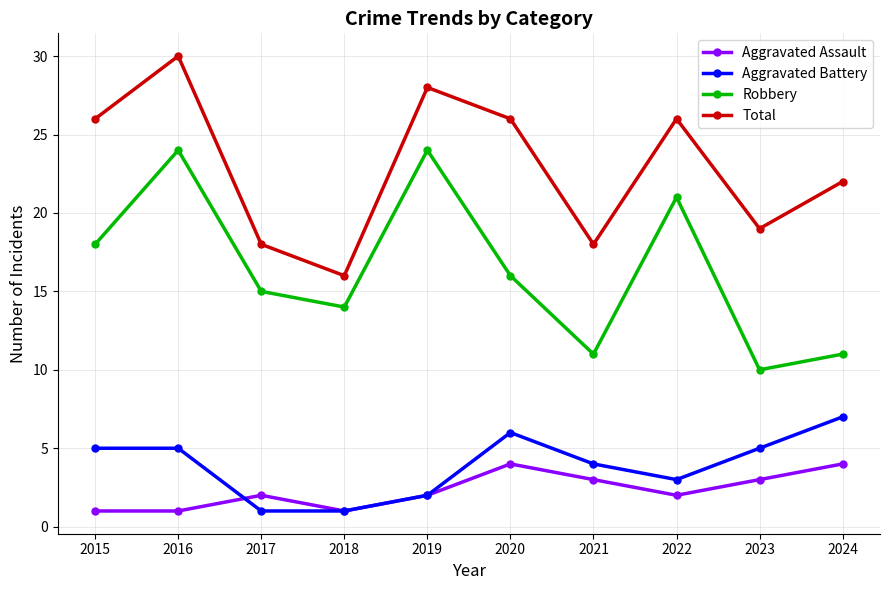

Reading right to left, transcribe all the data shown in this chart.

Aggravated Assault: 2024=4	2023=3	2022=2	2021=3	2020=4	2019=2	2018=1	2017=2	2016=1	2015=1
Aggravated Battery: 2024=7	2023=5	2022=3	2021=4	2020=6	2019=2	2018=1	2017=1	2016=5	2015=5
Robbery: 2024=11	2023=10	2022=21	2021=11	2020=16	2019=24	2018=14	2017=15	2016=24	2015=18
Total: 2024=22	2023=19	2022=26	2021=18	2020=26	2019=28	2018=16	2017=18	2016=30	2015=26